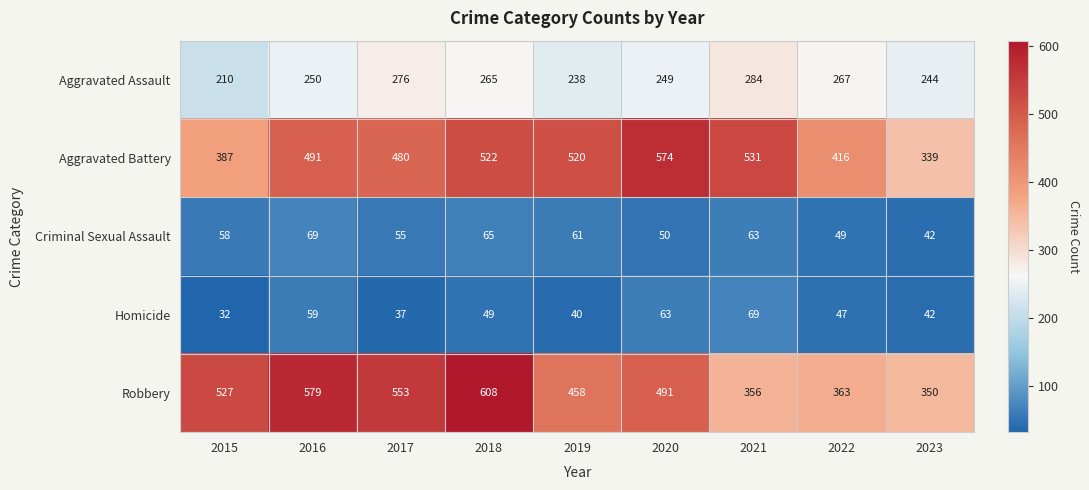

Which series has the largest range (max minus min)?

Robbery